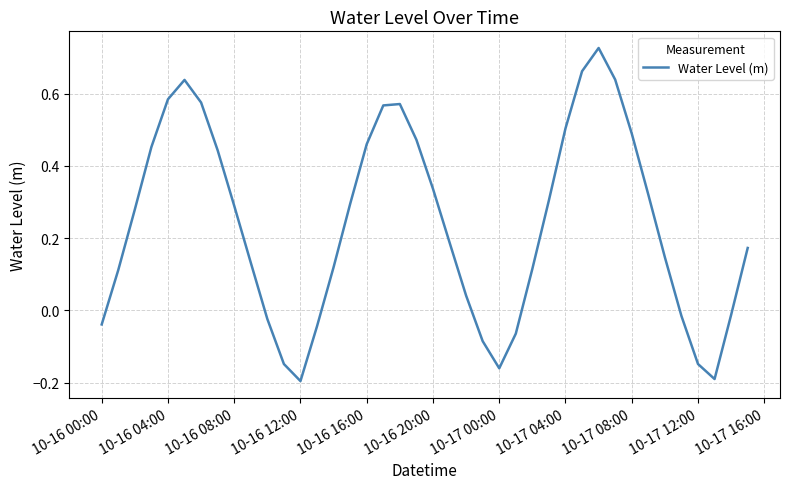

How many lines are shown in the chart?

1